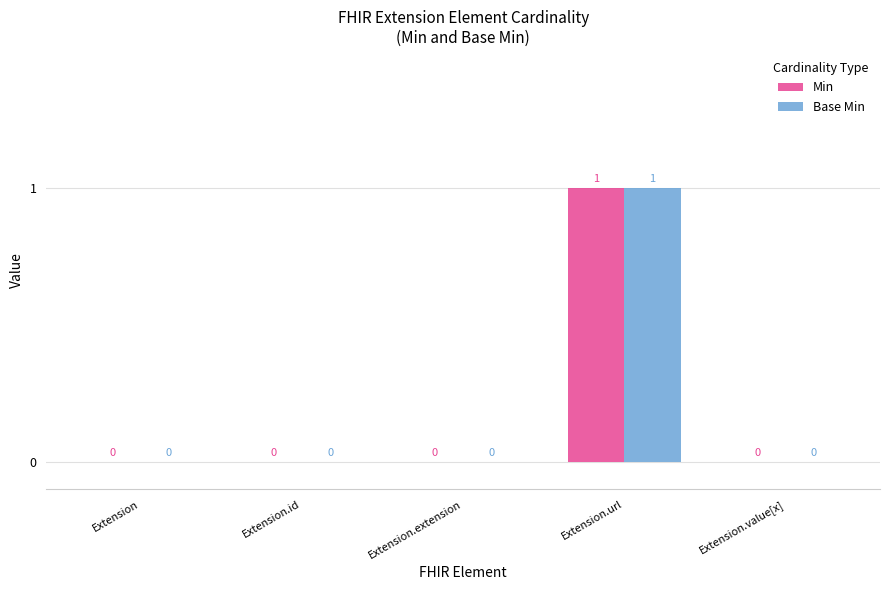

Is it true that Min equals 0 at Extension?

True